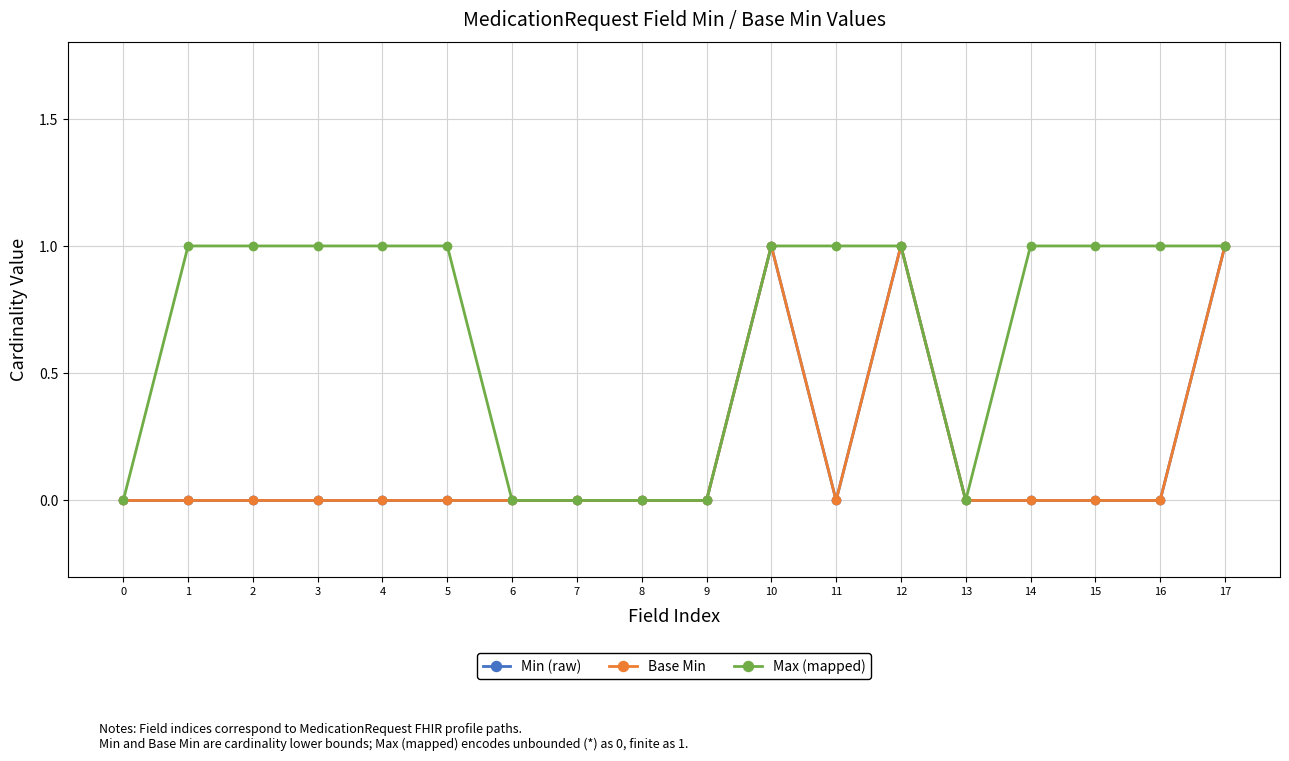

Does the chart have visible grid lines?

Yes